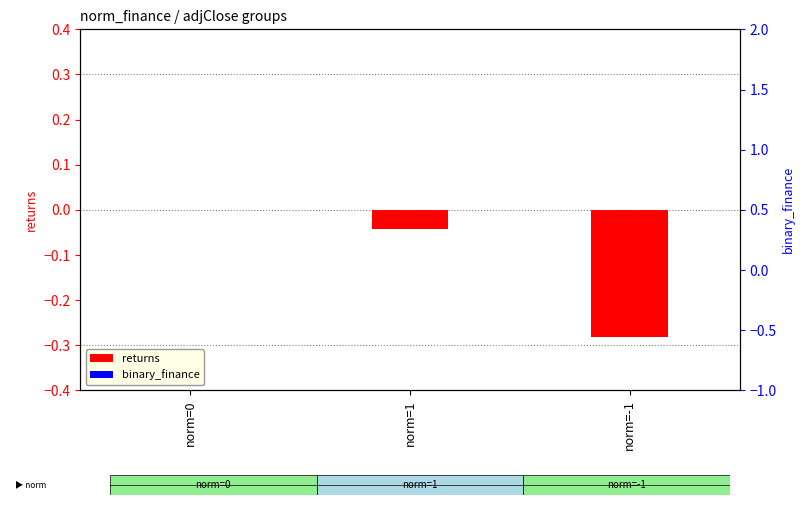

The returns series shows -0.0 at norm=1. True or false?

True